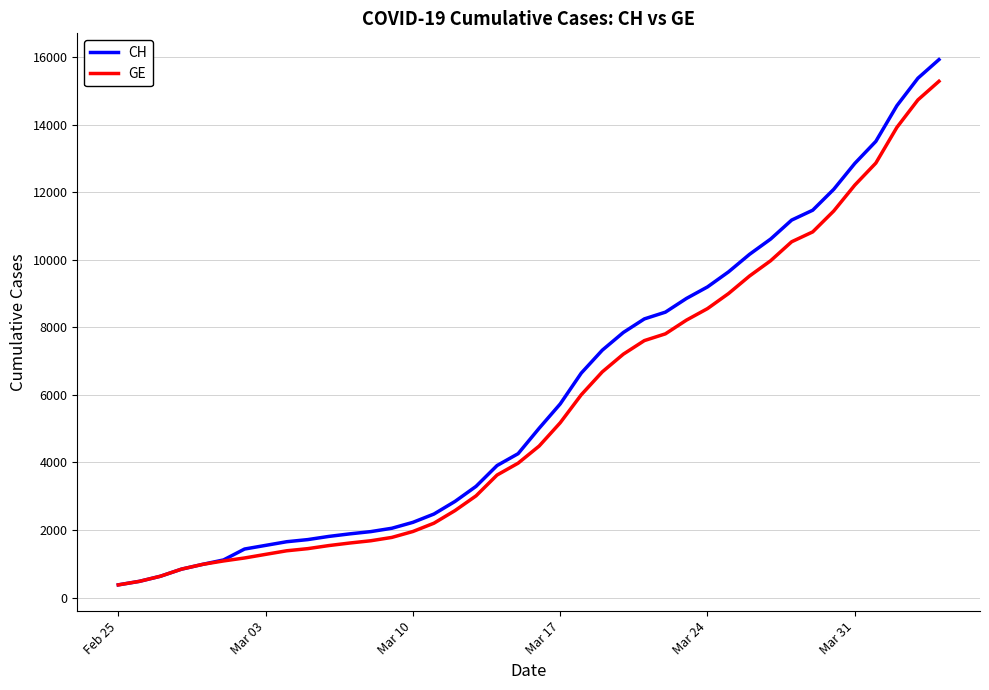

What is the smallest value displayed?

375